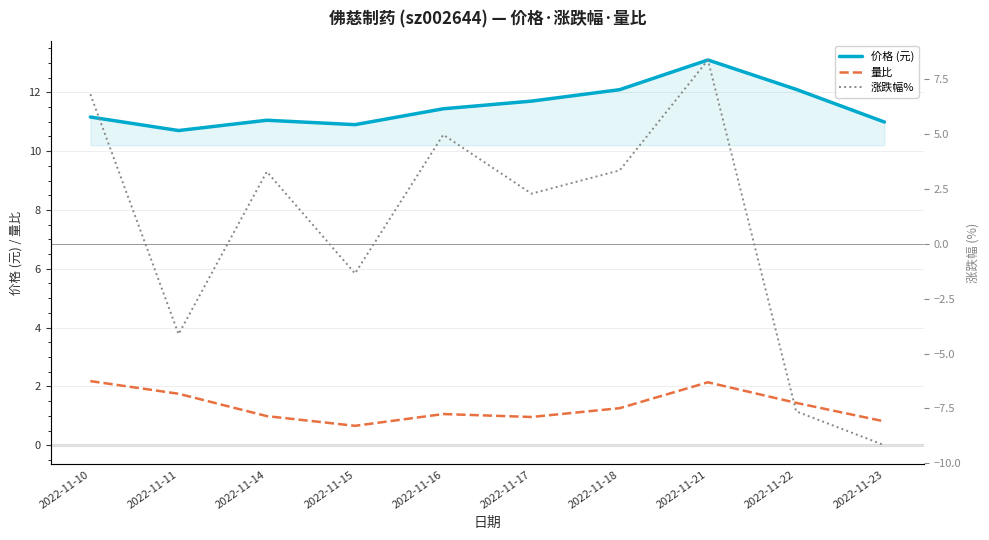

What is the total value across all series at 2022-11-21?

23.6